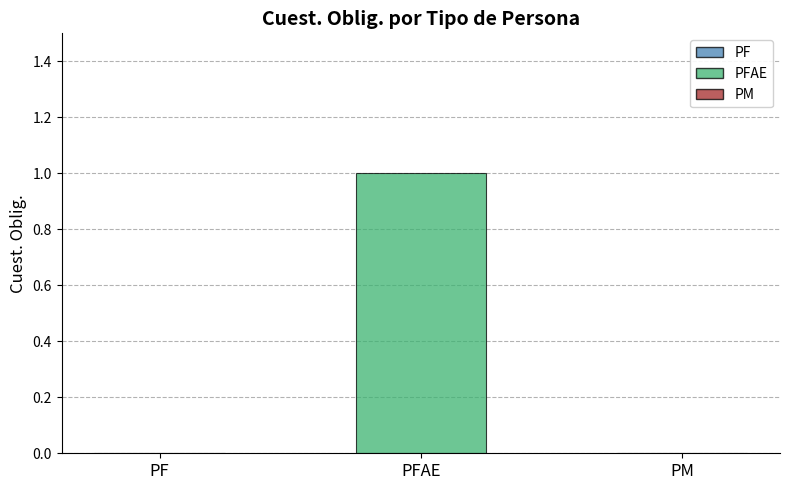

Reading left to right, what are all the values shown in this chart?

PF=0	PFAE=1	PM=0